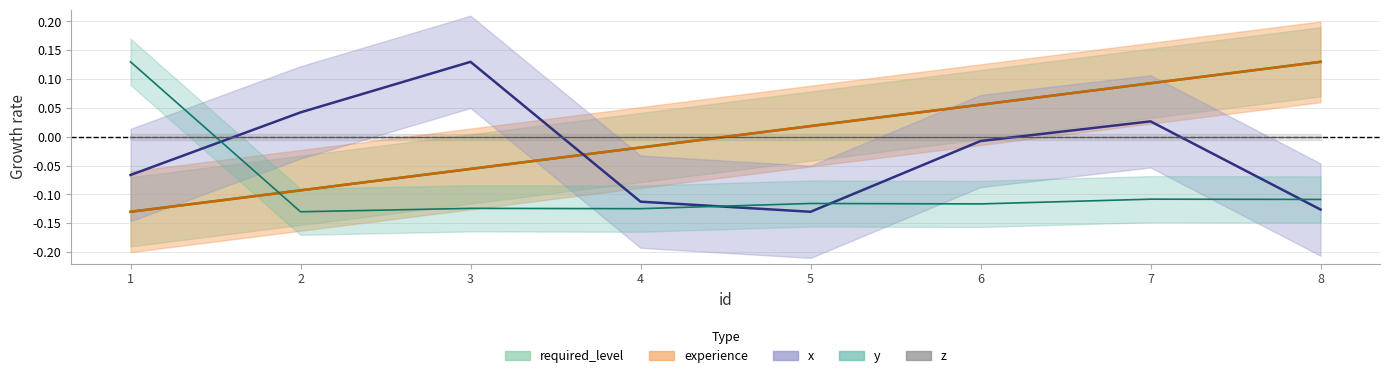

Between 4 and 6, which series saw the biggest shift?

x